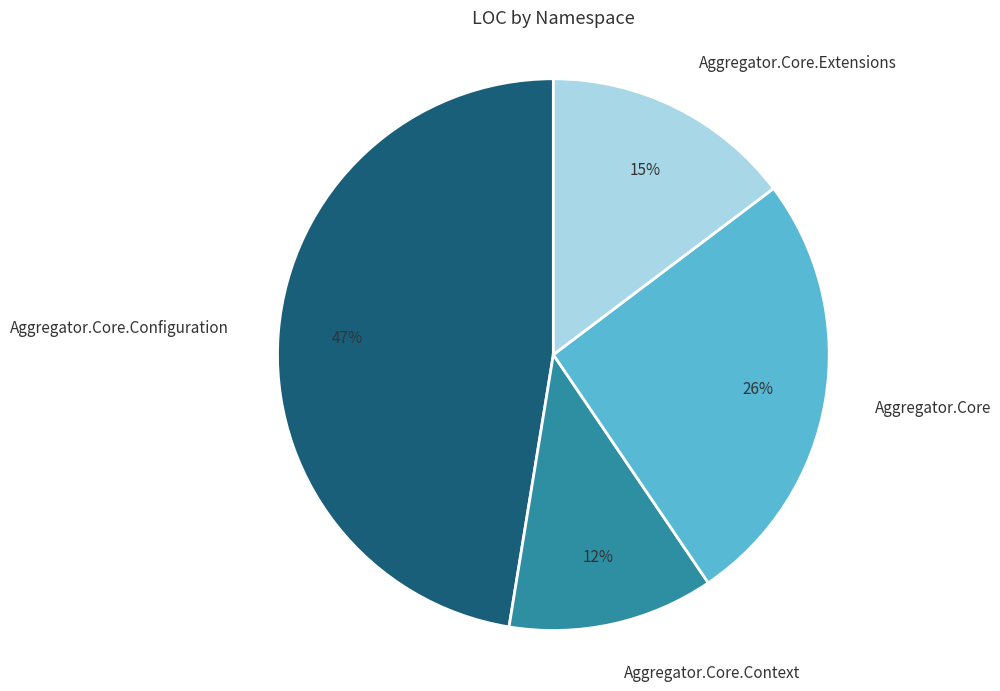

To the nearest percent, what is the average slice percentage?

25%